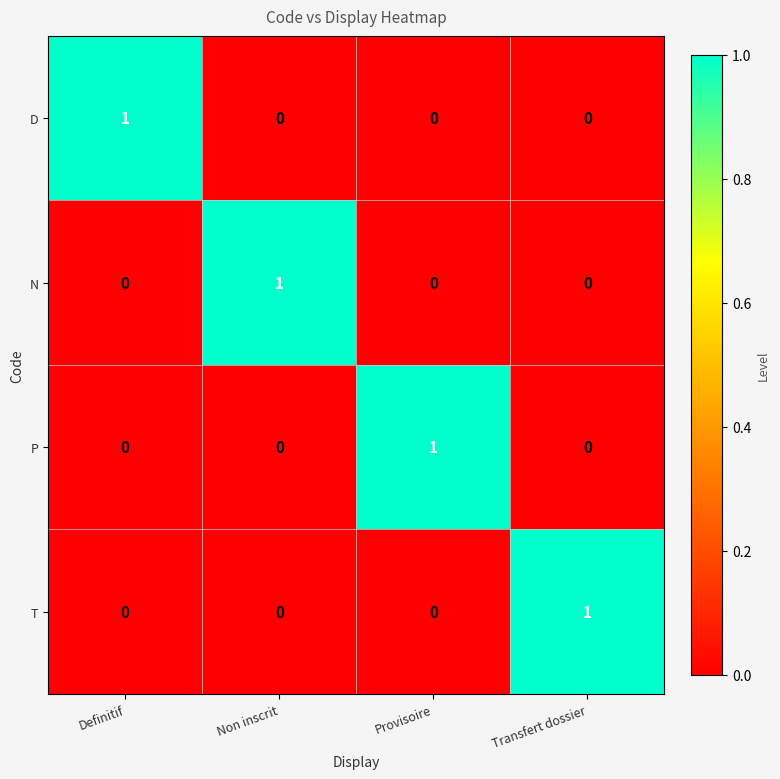

How many series are shown in this chart?

4